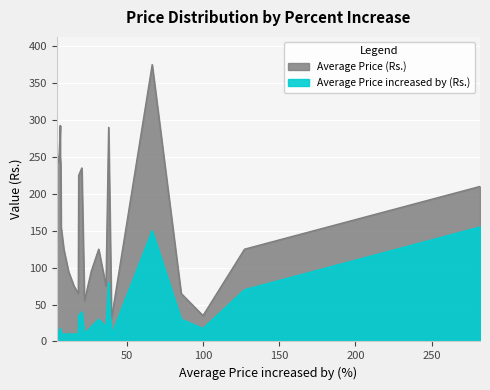

Rank the series by their maximum value, from highest to lowest.

Average Price (Rs.), Average Price increased by (Rs.)